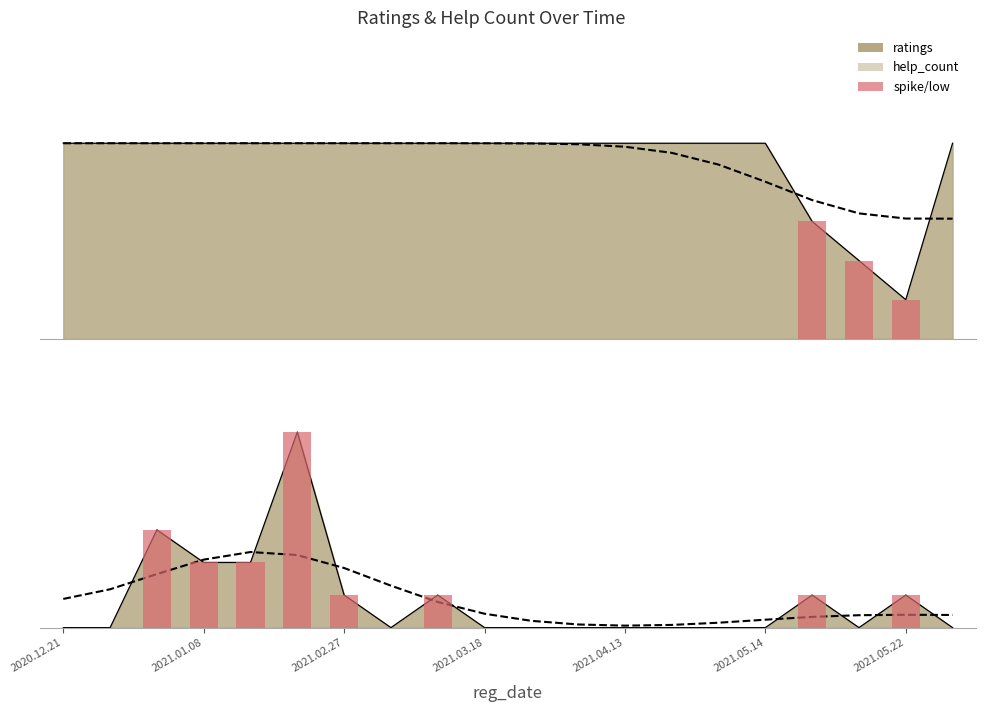

What is the difference between the maximum and minimum values in the help_count series?

6